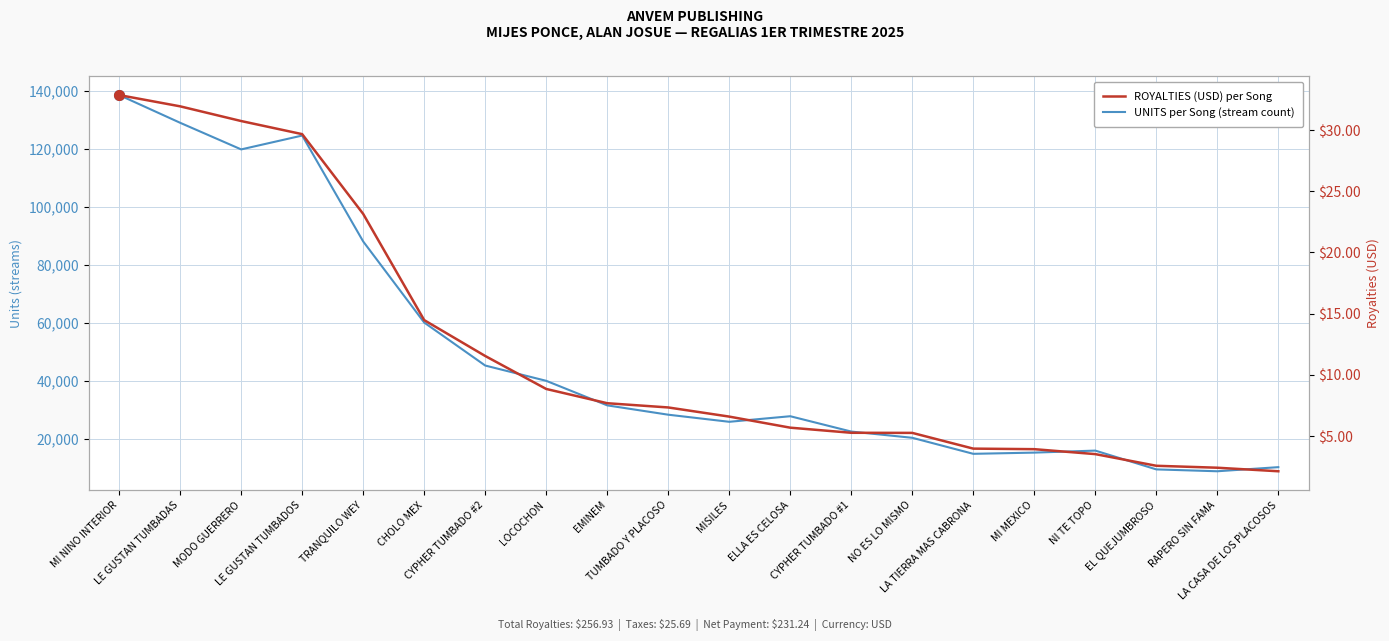

Which series has the largest total across all categories?

UNITS per Song (stream count)